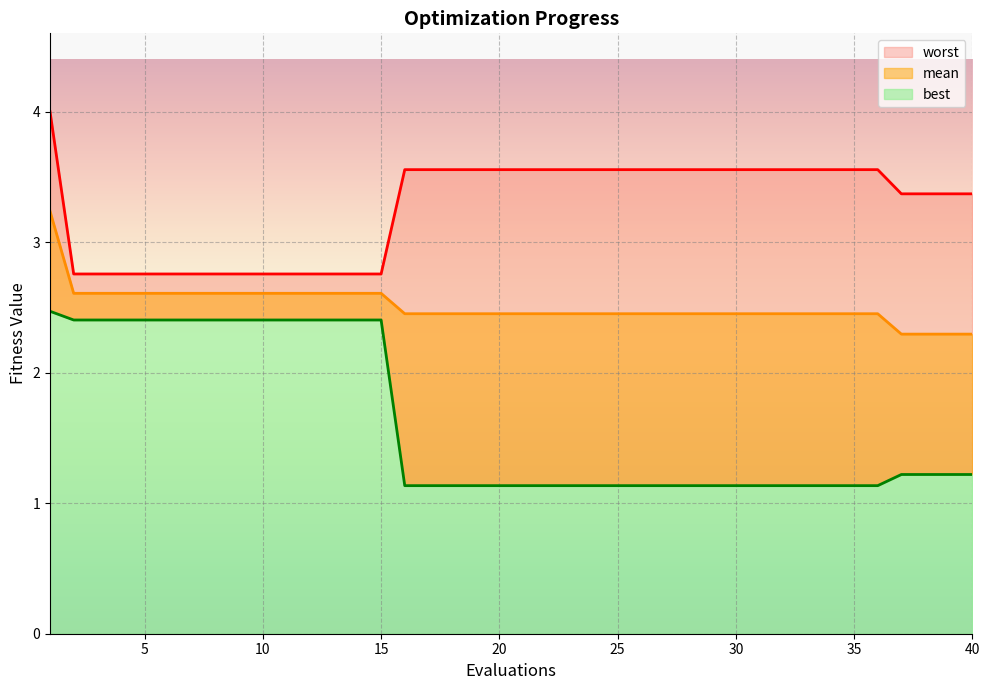

Reading right to left, list all the values displayed in this chart.

mean: 40=2.3	39=2.3	38=2.3	37=2.3	36=2.5	35=2.5	34=2.5	33=2.5	32=2.5	31=2.5	30=2.5	29=2.5	28=2.5	27=2.5	26=2.5	25=2.5	24=2.5	23=2.5	22=2.5	21=2.5	20=2.5	19=2.5	18=2.5	17=2.5	16=2.5	15=2.6	14=2.6	13=2.6	12=2.6	11=2.6	10=2.6	9=2.6	8=2.6	7=2.6	6=2.6	5=2.6	4=2.6	3=2.6	2=2.6	1=3.2
best: 40=1.2	39=1.2	38=1.2	37=1.2	36=1.1	35=1.1	34=1.1	33=1.1	32=1.1	31=1.1	30=1.1	29=1.1	28=1.1	27=1.1	26=1.1	25=1.1	24=1.1	23=1.1	22=1.1	21=1.1	20=1.1	19=1.1	18=1.1	17=1.1	16=1.1	15=2.4	14=2.4	13=2.4	12=2.4	11=2.4	10=2.4	9=2.4	8=2.4	7=2.4	6=2.4	5=2.4	4=2.4	3=2.4	2=2.4	1=2.5
worst: 40=3.4	39=3.4	38=3.4	37=3.4	36=3.6	35=3.6	34=3.6	33=3.6	32=3.6	31=3.6	30=3.6	29=3.6	28=3.6	27=3.6	26=3.6	25=3.6	24=3.6	23=3.6	22=3.6	21=3.6	20=3.6	19=3.6	18=3.6	17=3.6	16=3.6	15=2.8	14=2.8	13=2.8	12=2.8	11=2.8	10=2.8	9=2.8	8=2.8	7=2.8	6=2.8	5=2.8	4=2.8	3=2.8	2=2.8	1=4.0